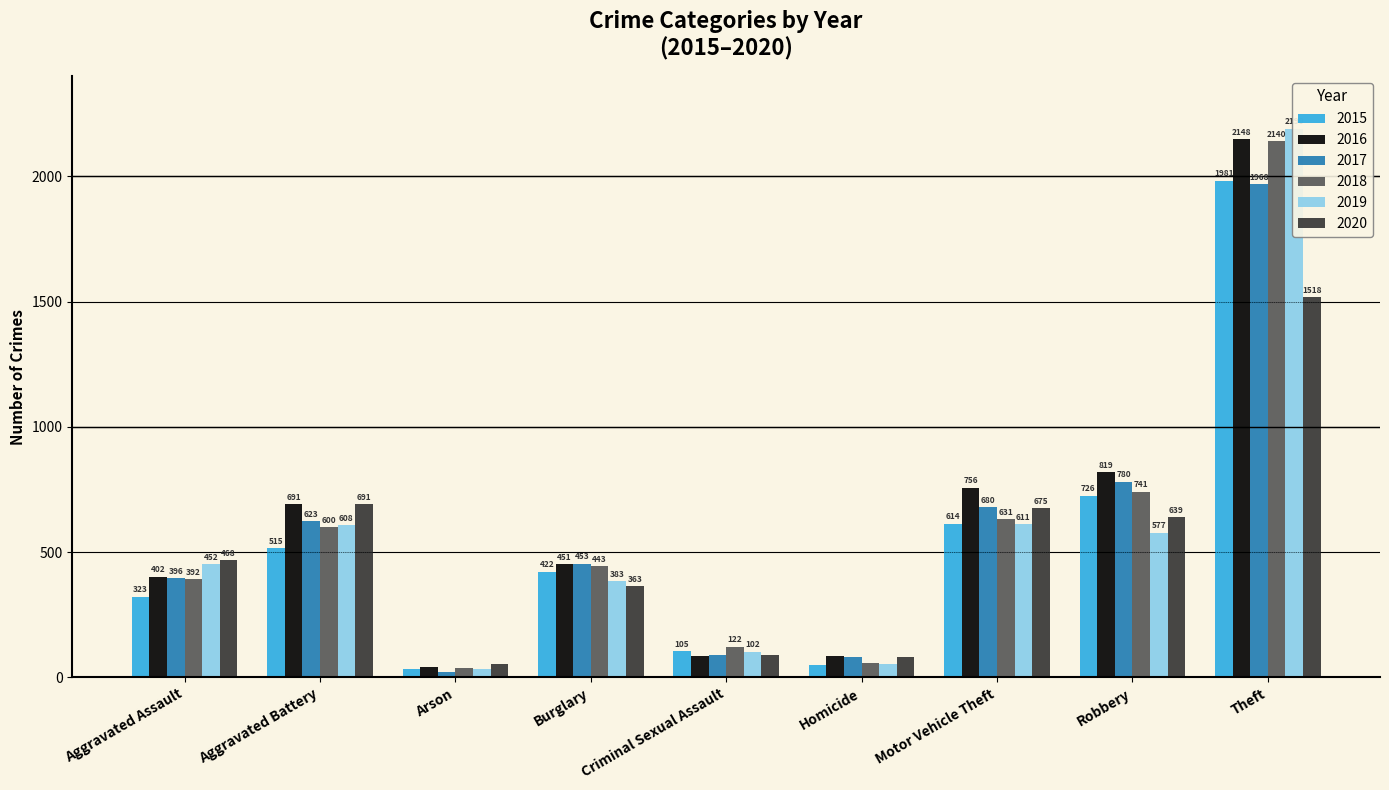

What position from the right is Aggravated Battery?

8